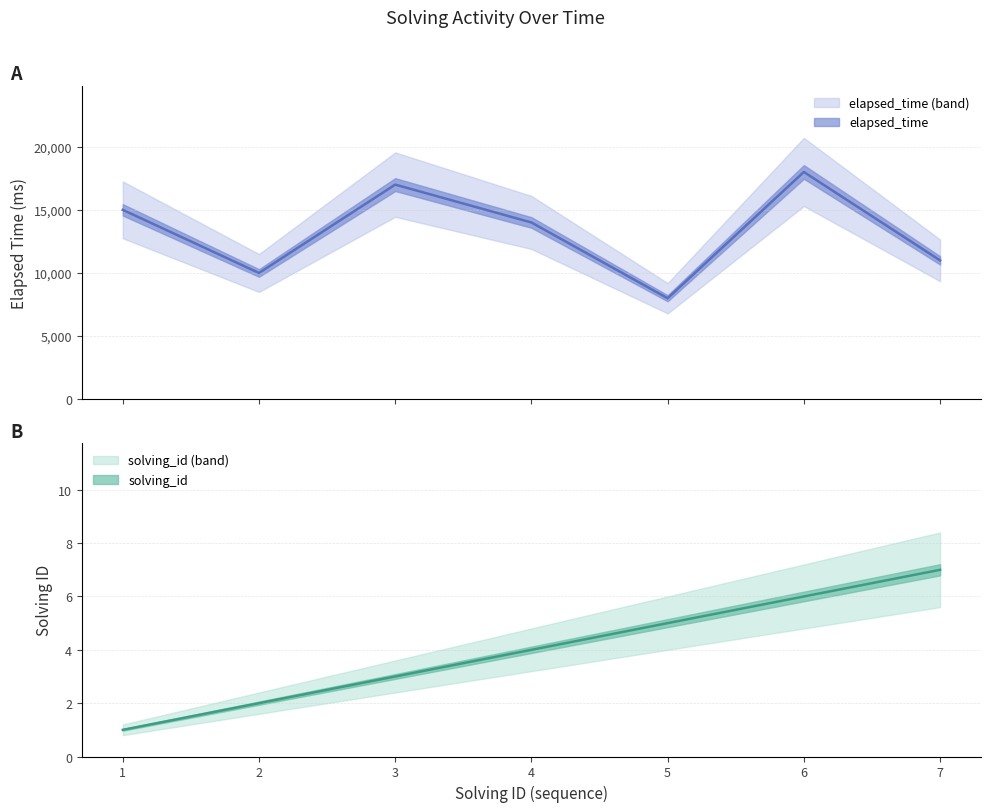

At which category does elapsed_time reach its first local peak?

3